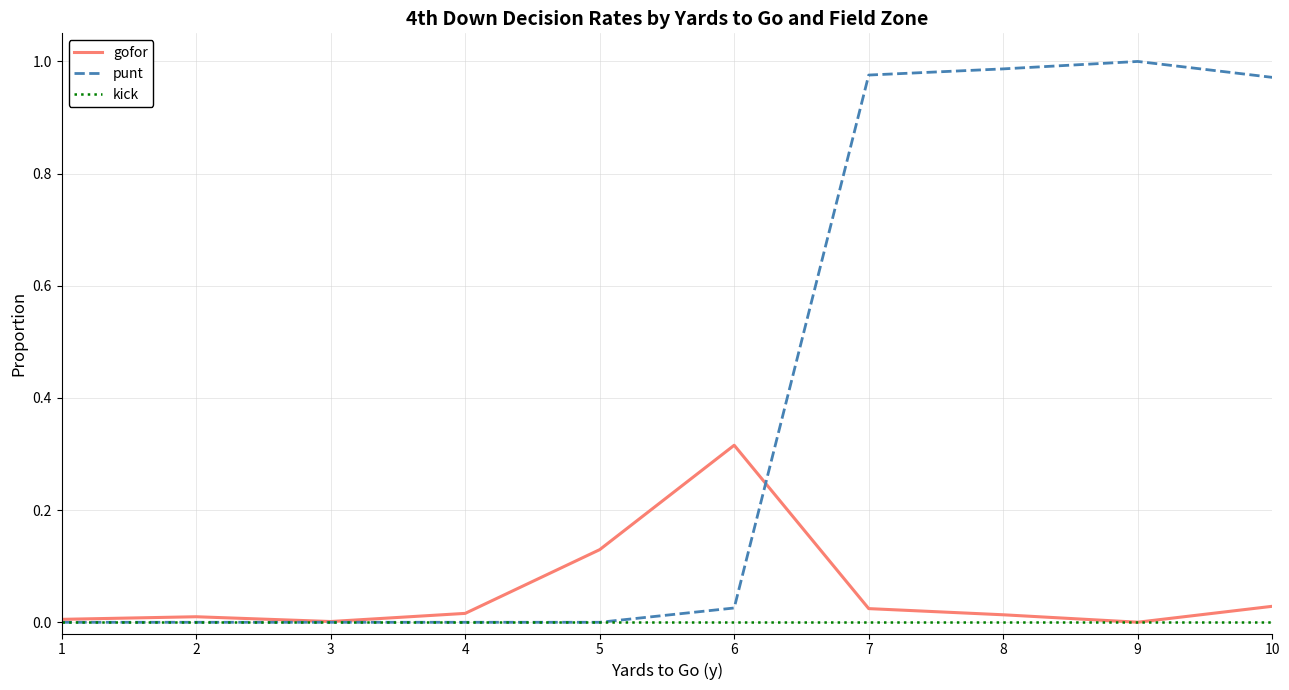

The value of kick at 3 is 0.0. True or false?

True